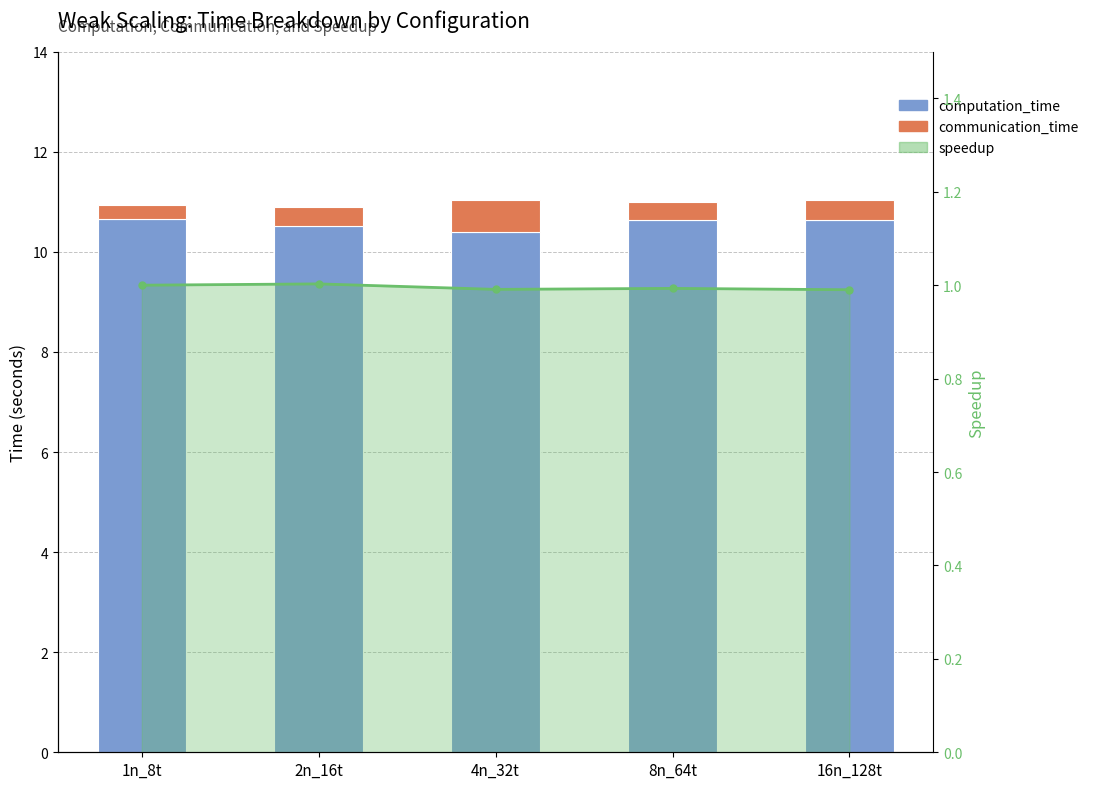

What is the sum of the computation_time values at 8n_64t and 4n_32t?

21.0